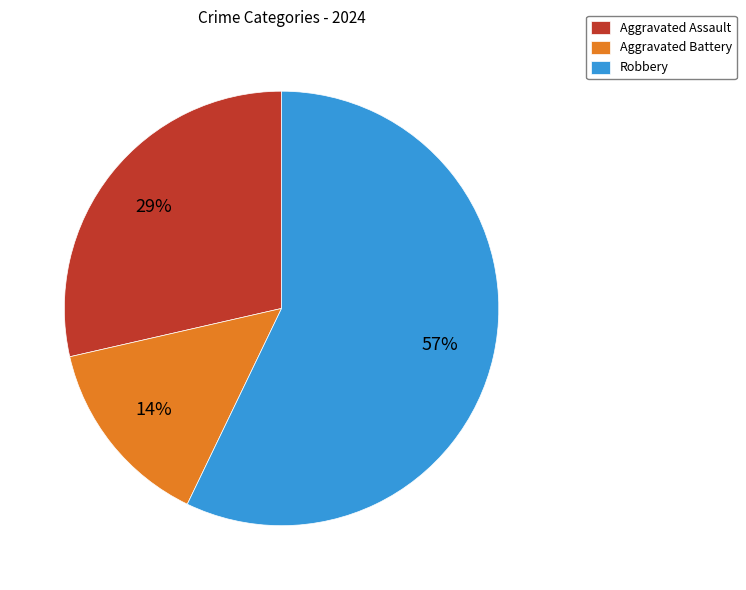

To the nearest percent, what portion does Aggravated Assault represent?

29%